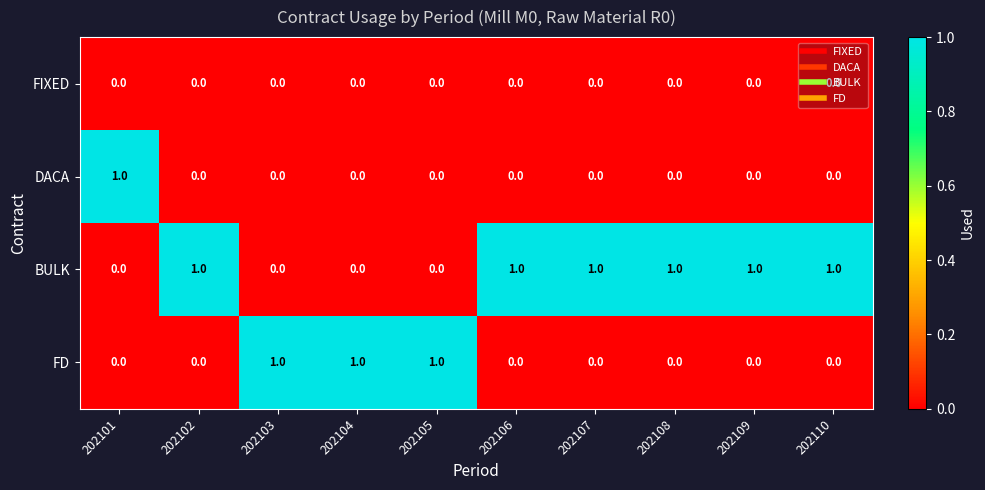

Rank the series by their average value, from lowest to highest.

FIXED, DACA, FD, BULK